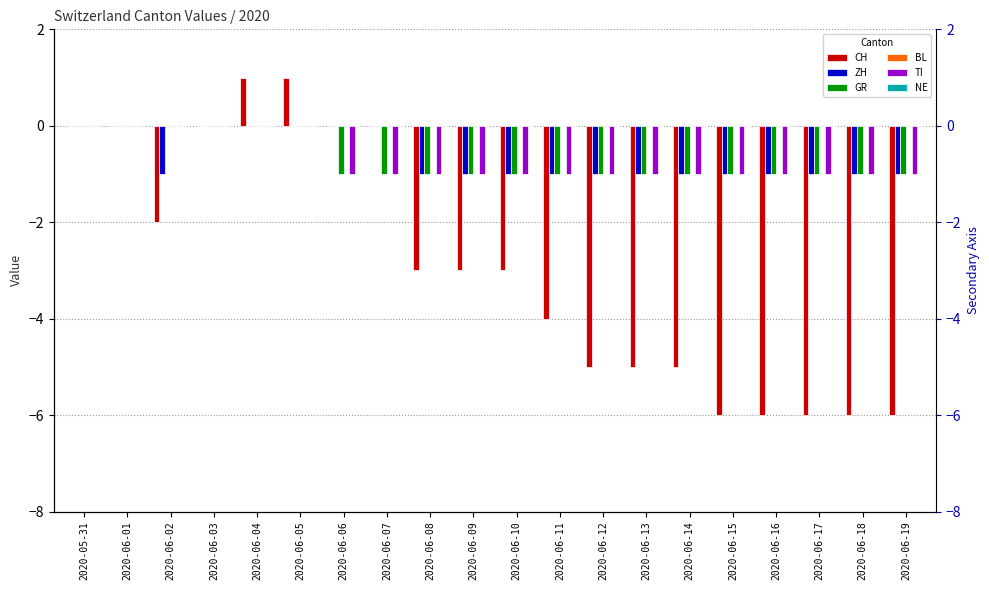

How many categories are shown in the chart?

20